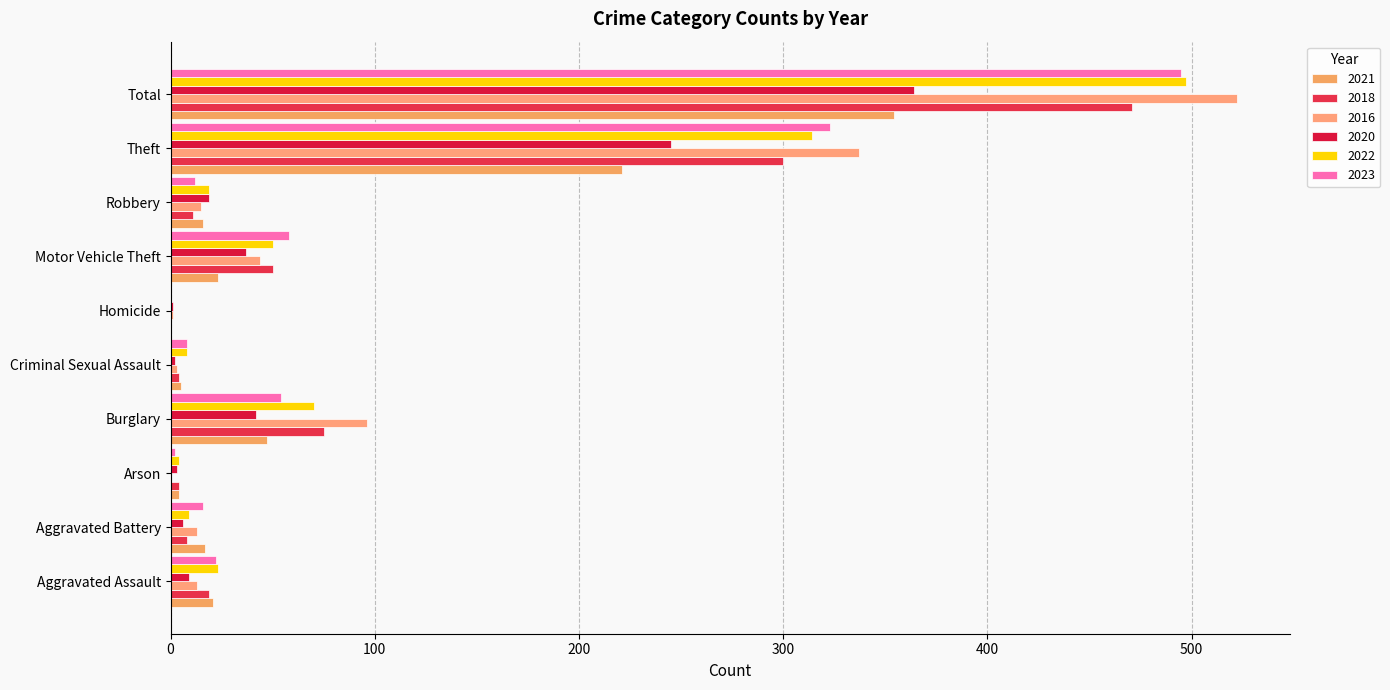

List the labels in order of 2021 value, largest first.

Total, Theft, Burglary, Motor Vehicle Theft, Aggravated Assault, Aggravated Battery, Robbery, Criminal Sexual Assault, Arson, Homicide